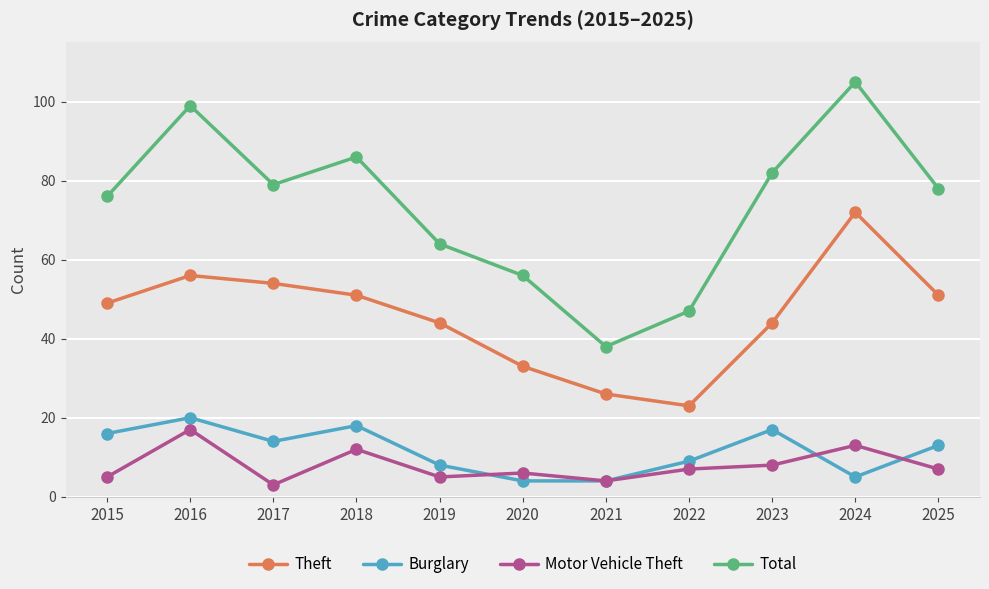

How many series are shown in this chart?

4